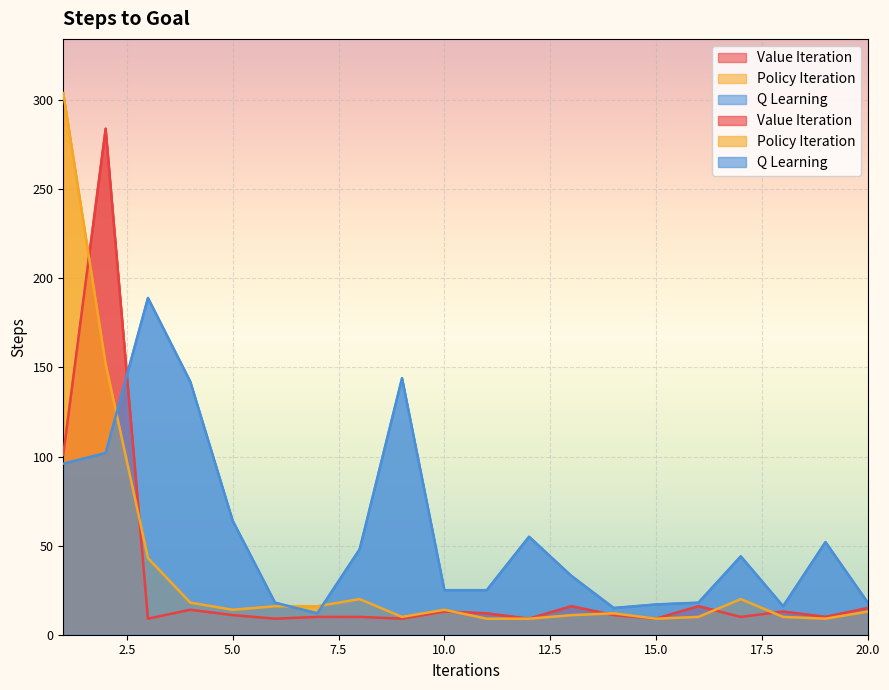

True or false: Policy Iteration has a value of 9 at 19.

True